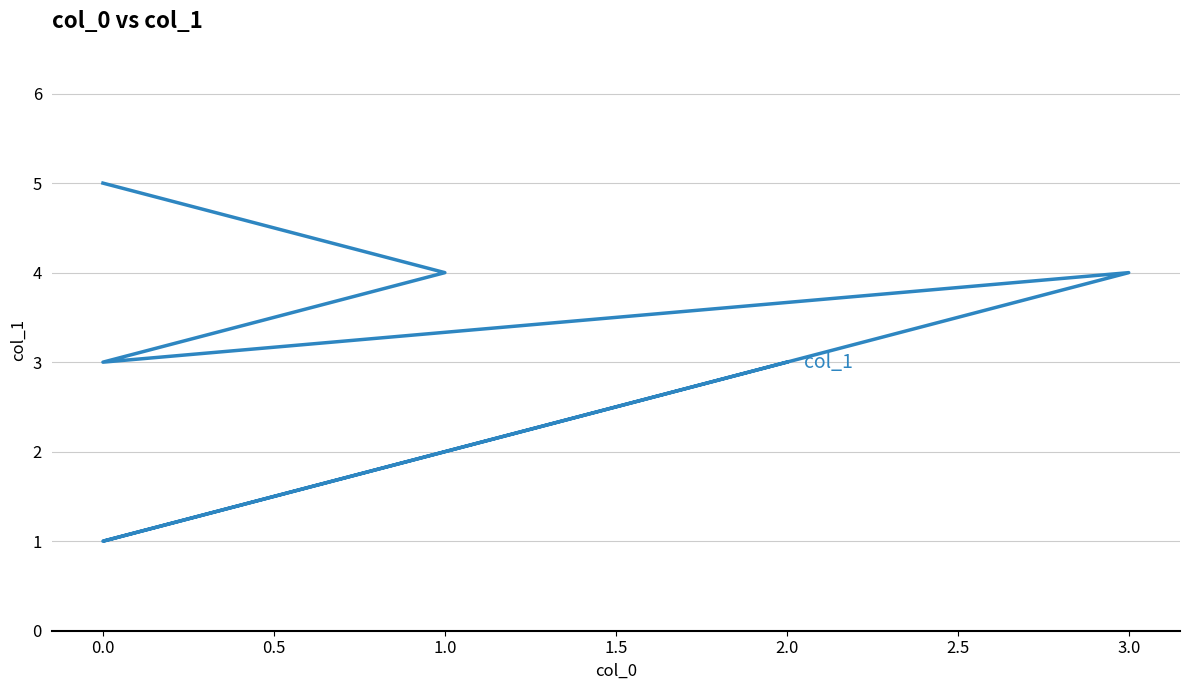

What is the sum of all values?

20